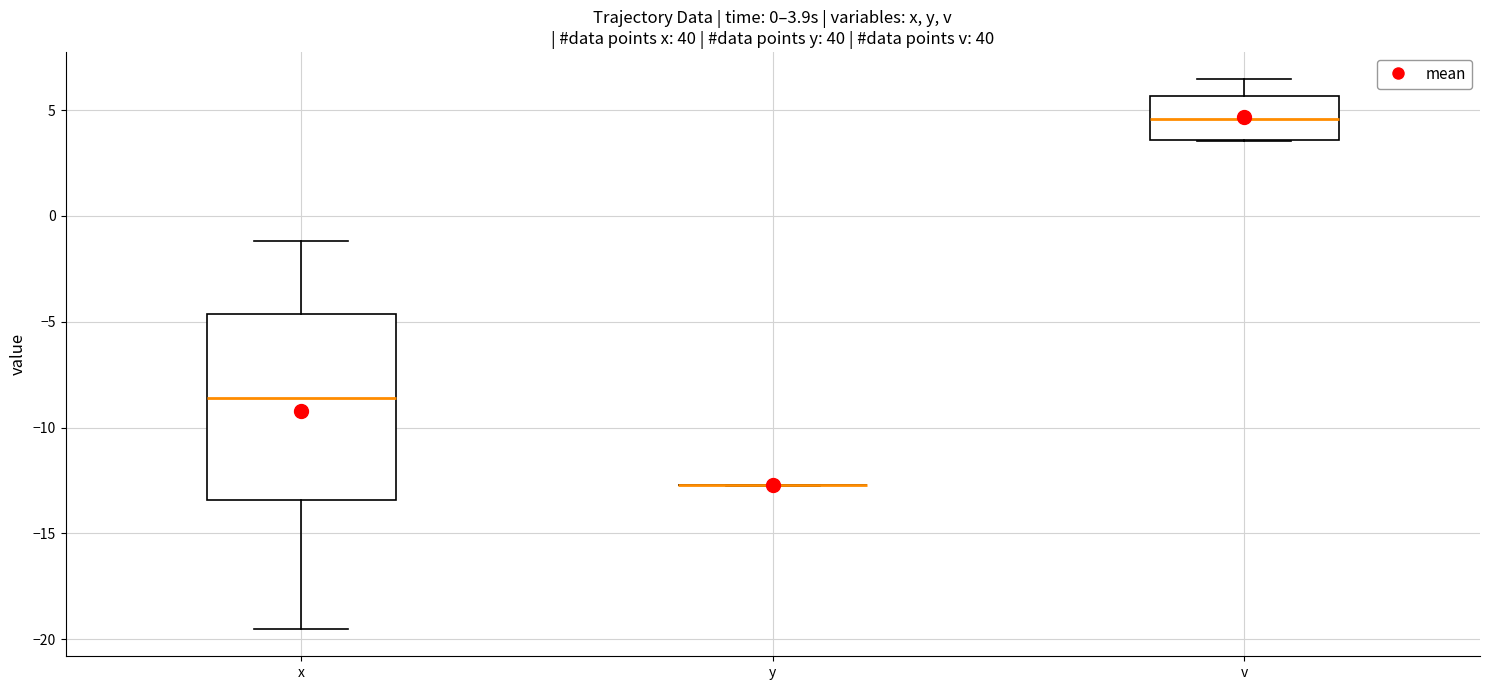

Which box is the tallest, from its lower edge to its upper edge?

x